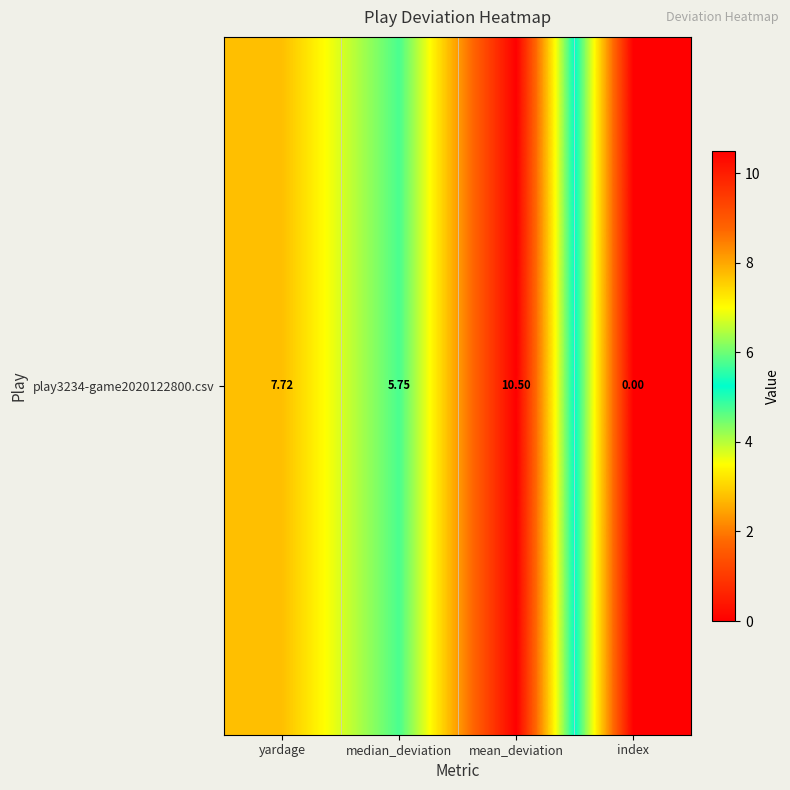

What is the difference between the maximum and second lowest values?

4.8